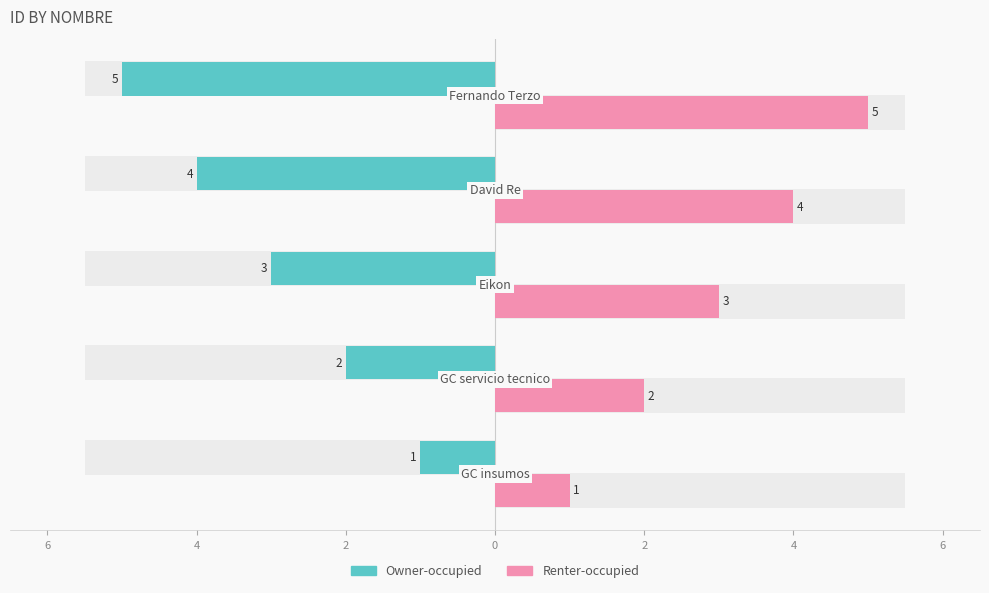

What is the sum of all Renter-occupied values?

15